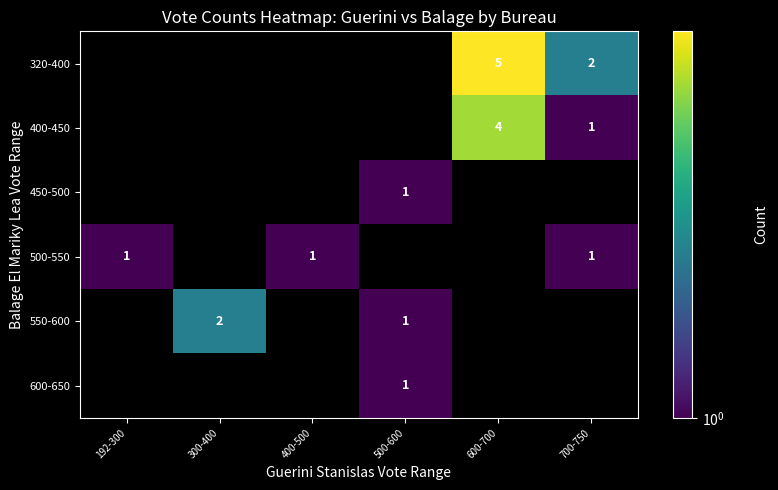

The value of 550-600 at 500-600 is 0. True or false?

False